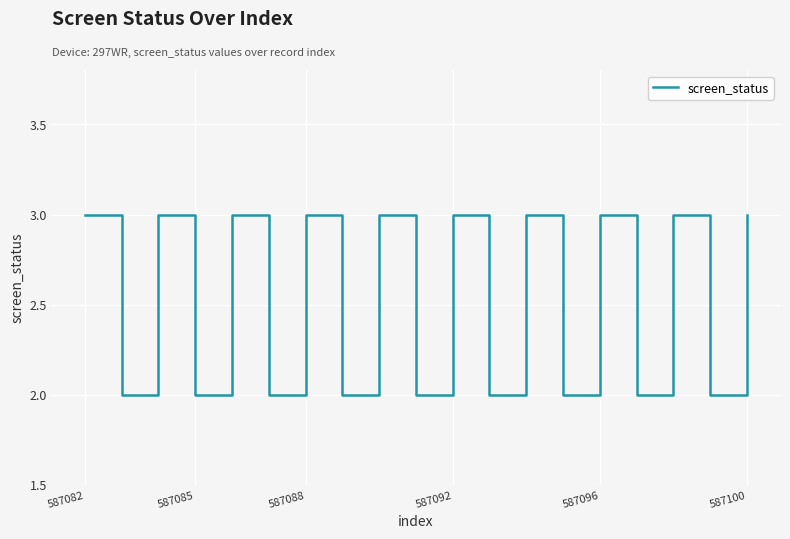

What is the smallest value displayed?

2